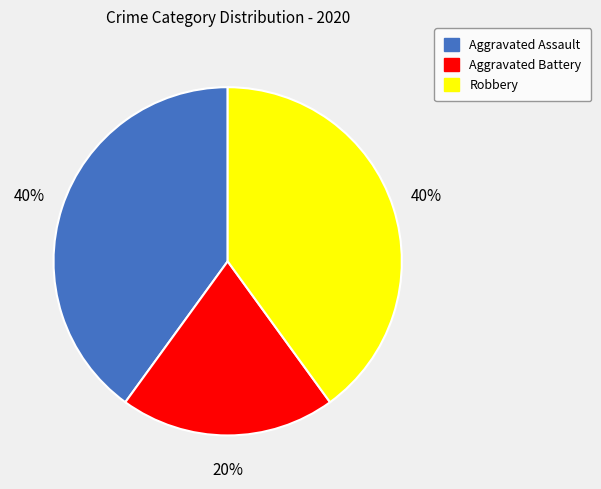

Between Robbery and Aggravated Battery, which is larger?

Robbery